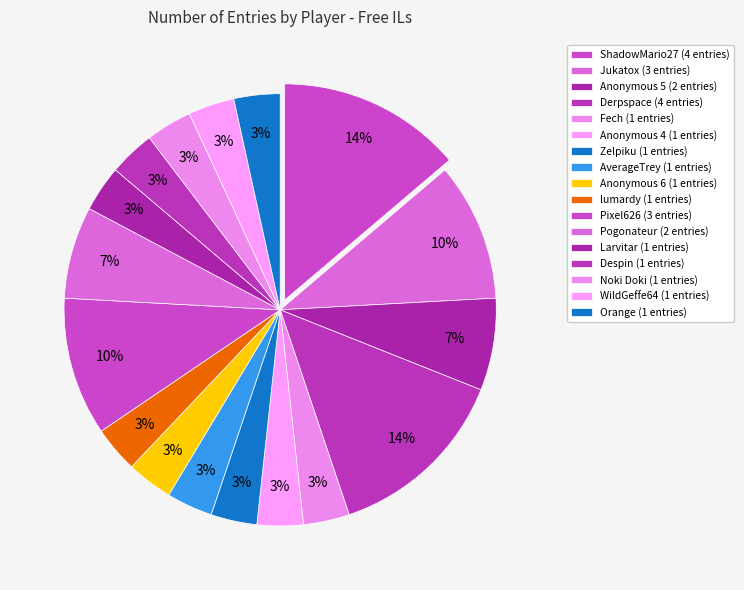

Does AverageTrey represent more than half of the total?

No